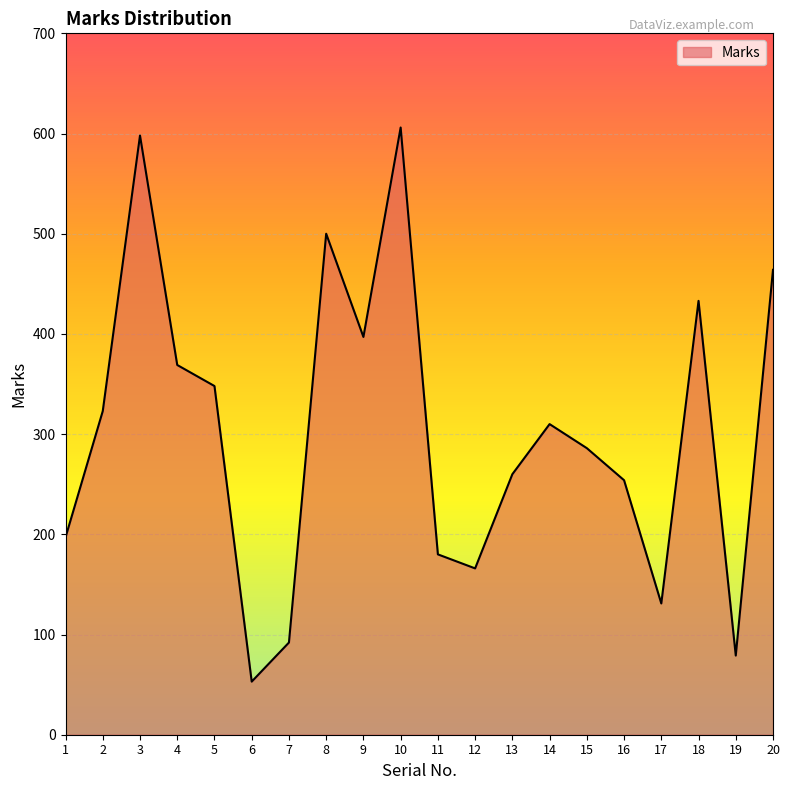

Reading left to right, extract all data points from this chart.

1=197	2=323	3=598	4=369	5=348	6=53	7=92	8=500	9=397	10=606	11=180	12=166	13=260	14=310	15=286	16=254	17=131	18=433	19=79	20=464